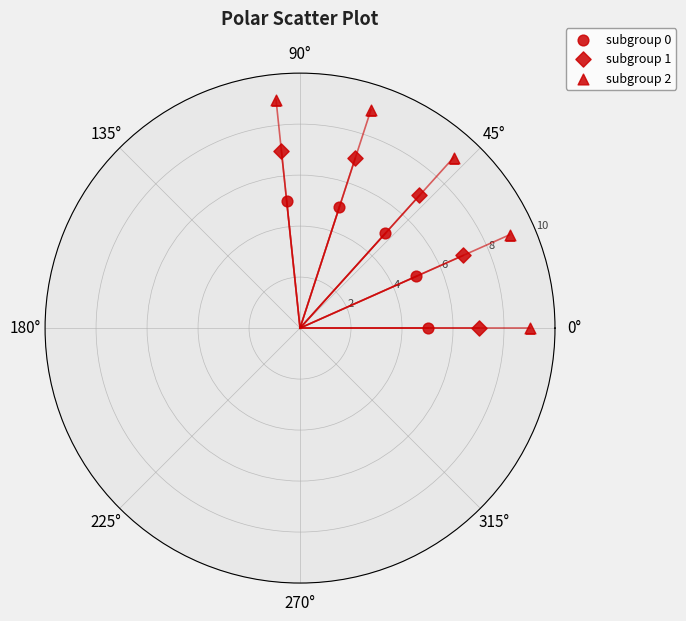

Count the number of points in this scatter plot.

15